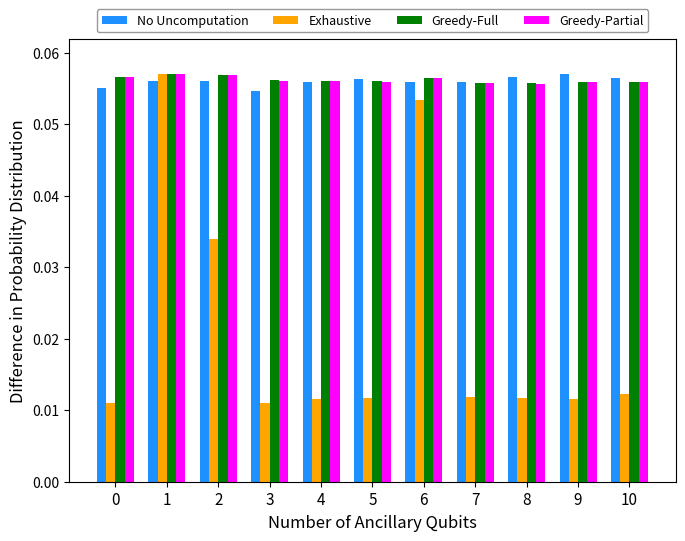

The Greedy-Partial series shows 0.0 at 3. True or false?

False